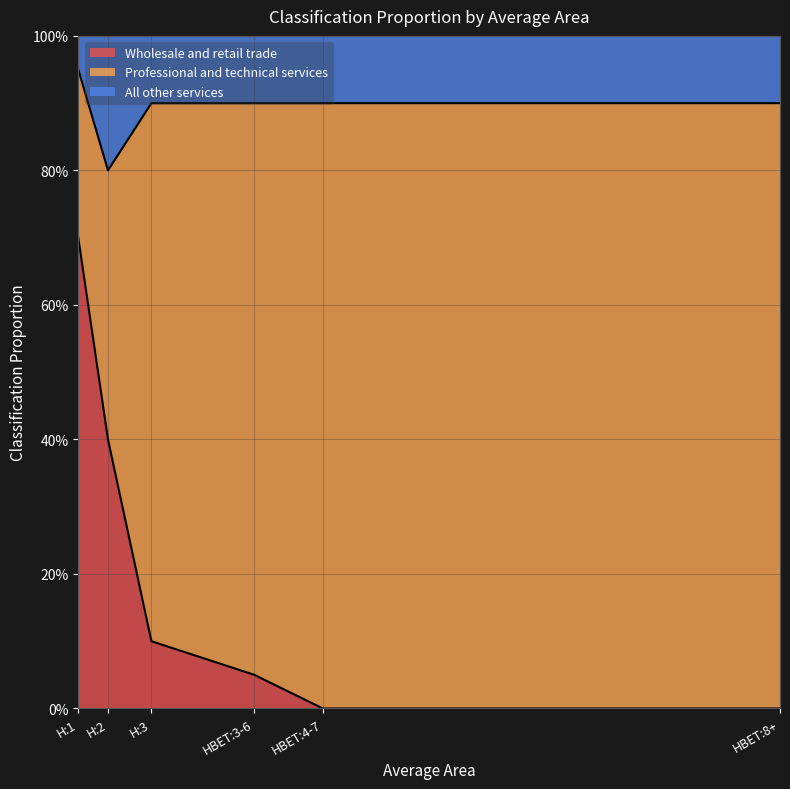

What are all the series names shown in the legend?

Wholesale and retail trade, Professional and technical services, All other services